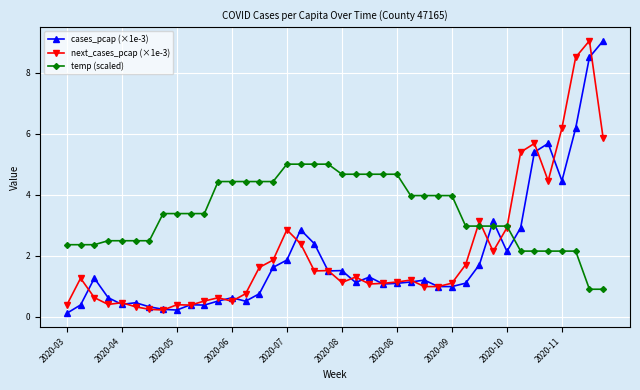

True or false: cases_pcap (×1e-3) has more than 0 interior local peaks.

True